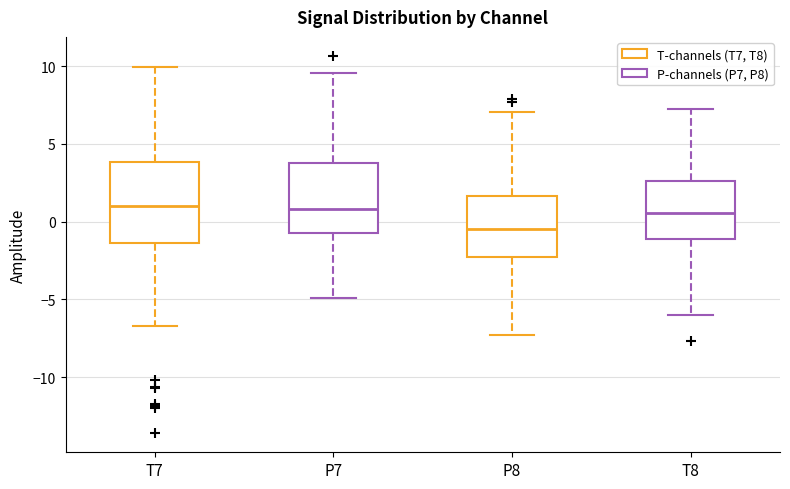

Which box has the lowest median line?

P8